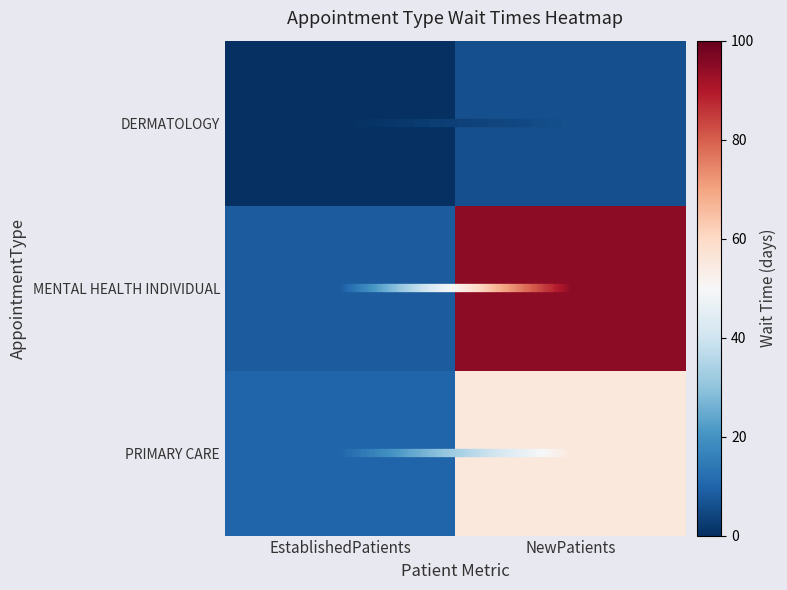

What value does the DERMATOLOGY series have at NewPatients?

6.1